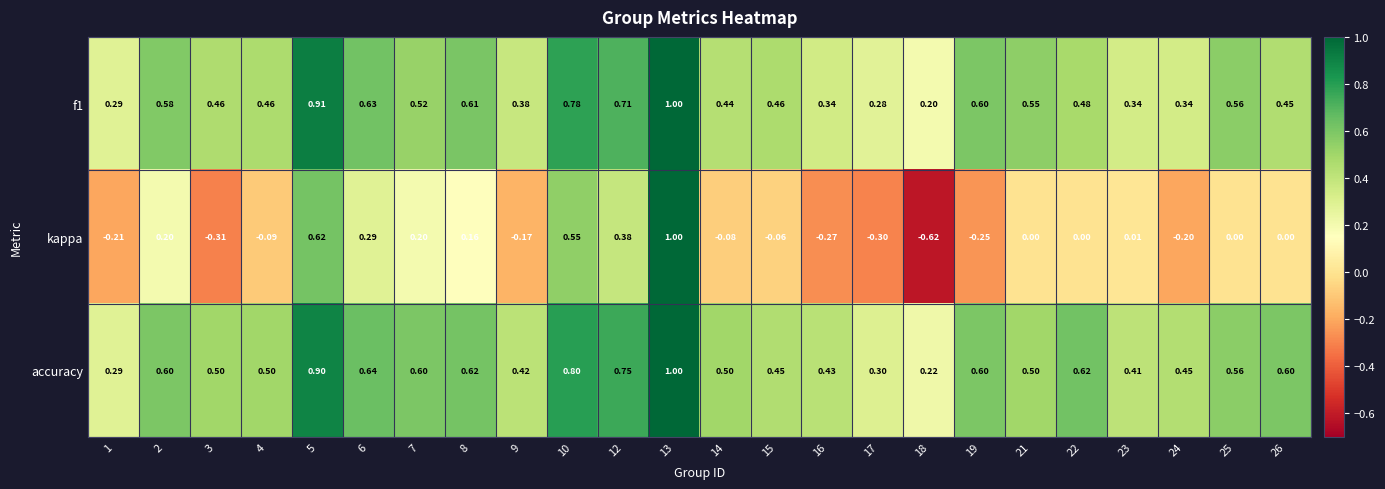

Between 9 and 16, which series saw the biggest shift?

kappa